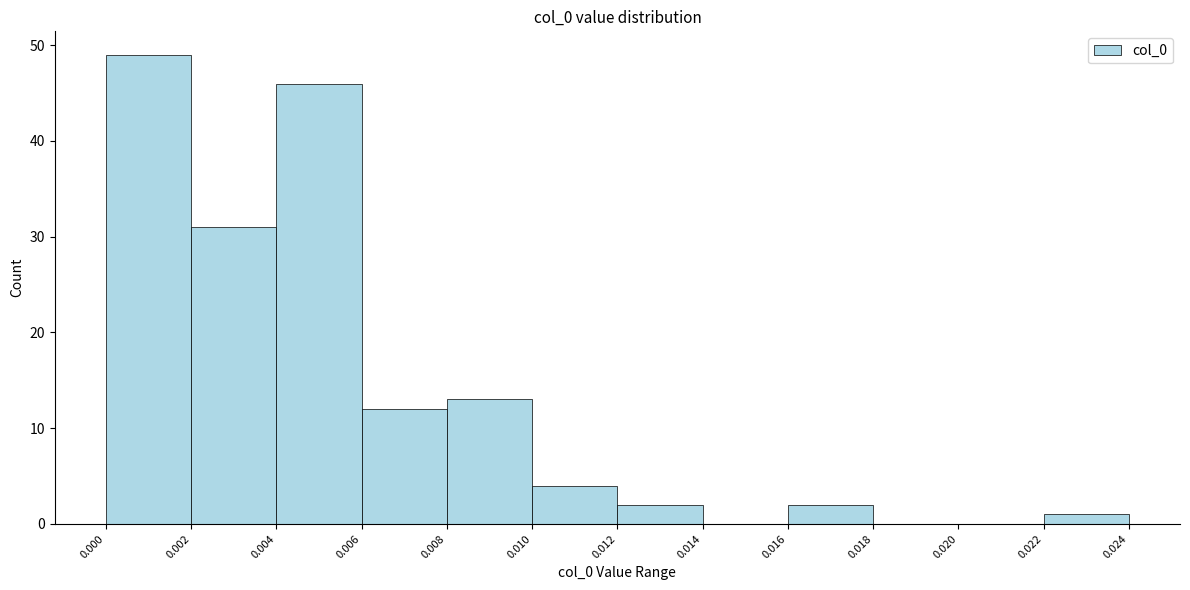

What is the height of the bar covering 0.000 to 0.002 on the x-axis? The values are not printed on the chart, so give them approximately, as read against the axis.

49